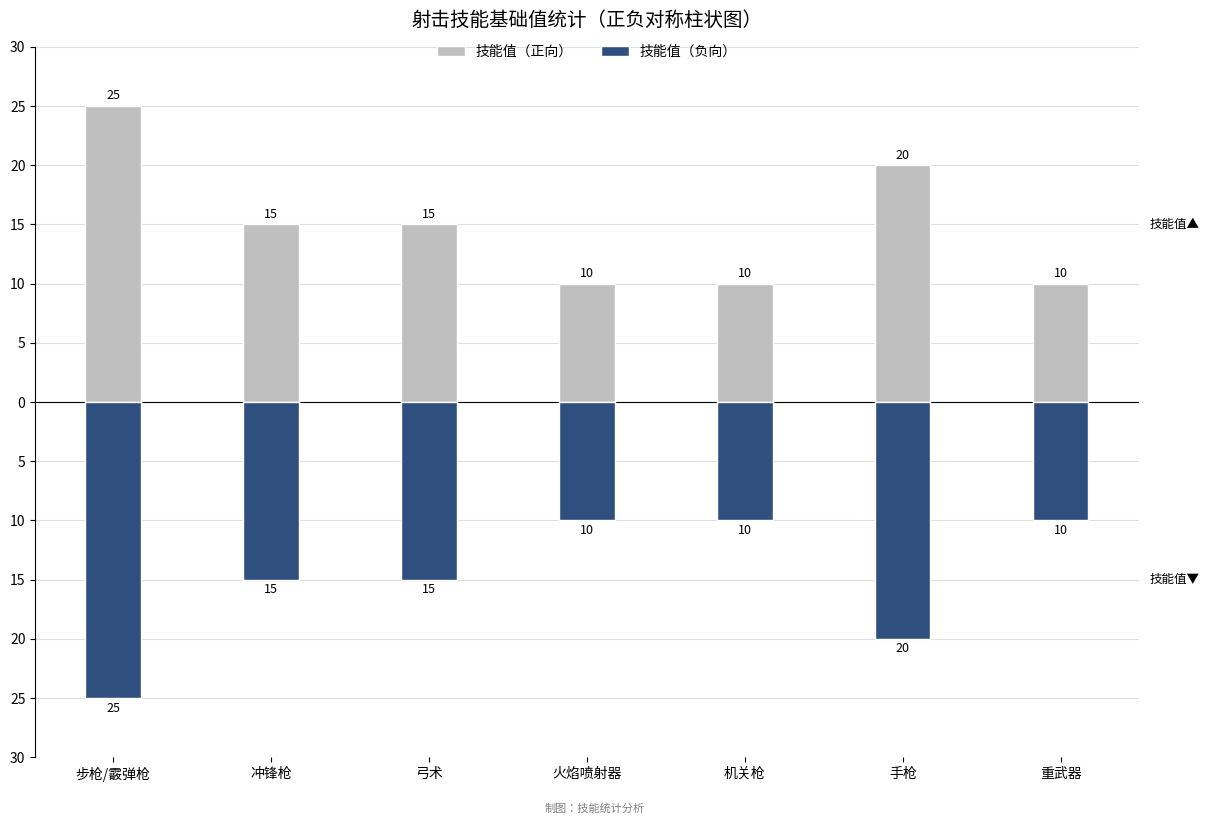

At 步枪/霰弹枪, list the series in order from smallest to largest.

技能值（负向）, 技能值（正向）